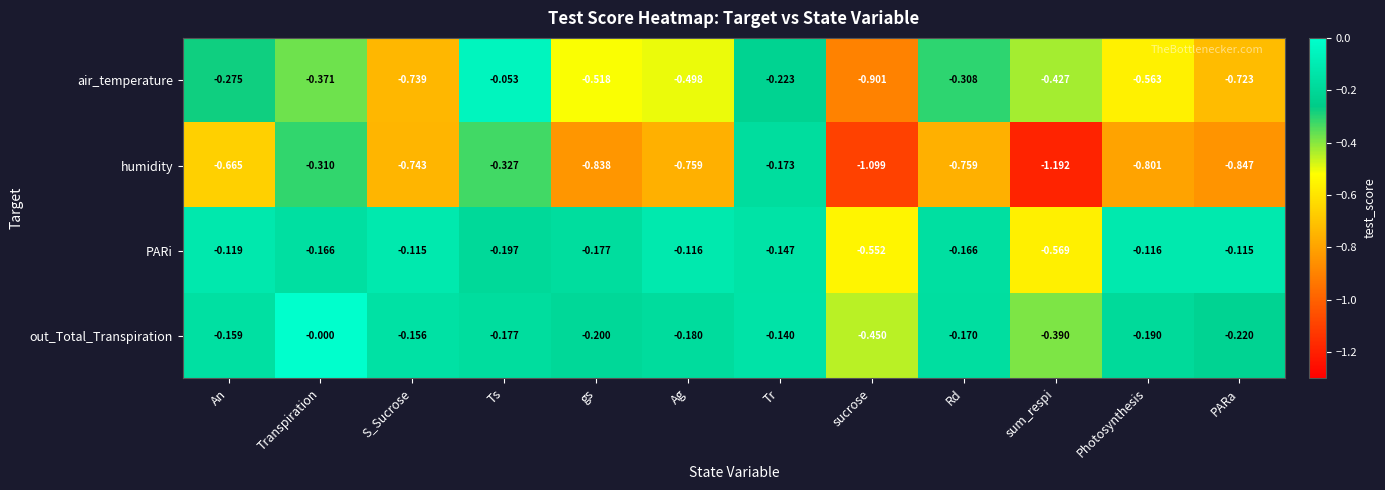

Which label corresponds to the smallest value in the chart?

sum_respi